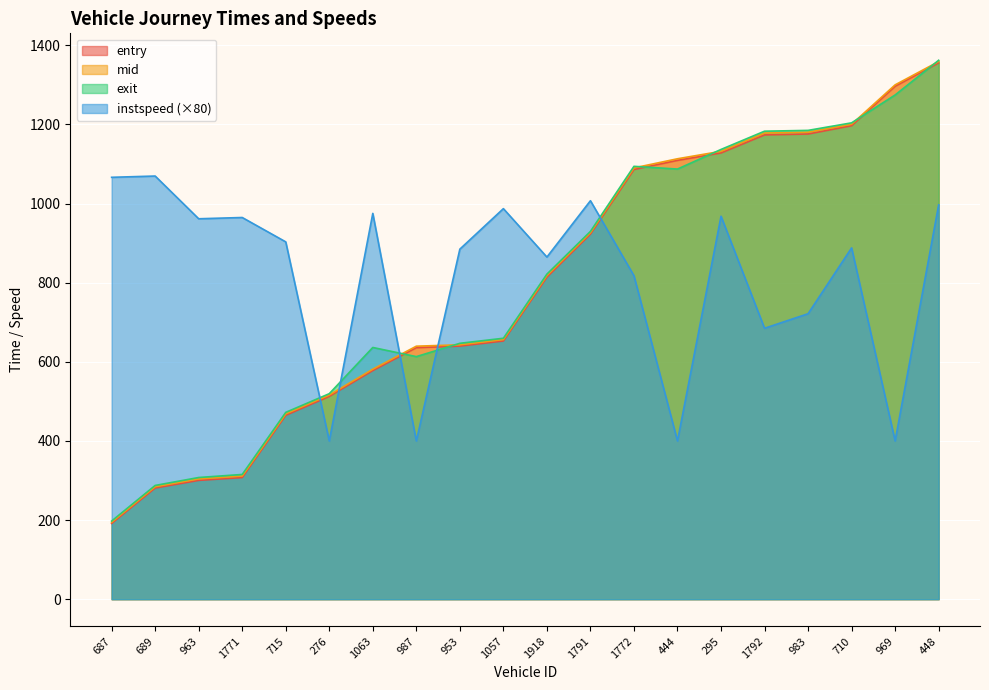

How many data points in exit are less than 821?

10